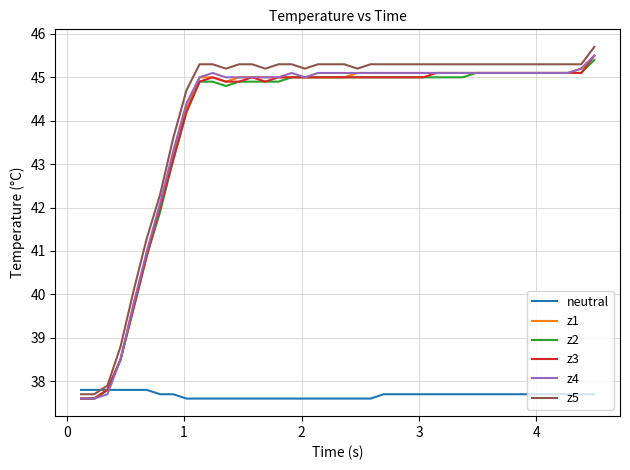

True or false: z5 and z4 cross at least once.

False